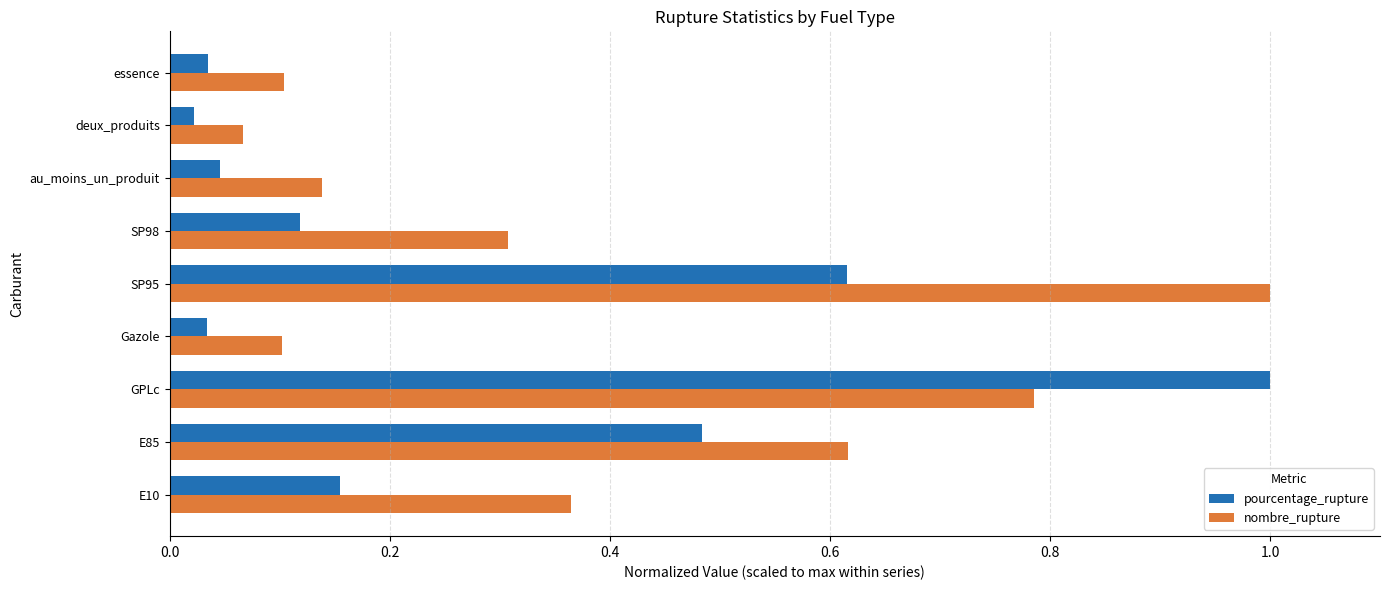

What is the maximum value for nombre_rupture?

1.0